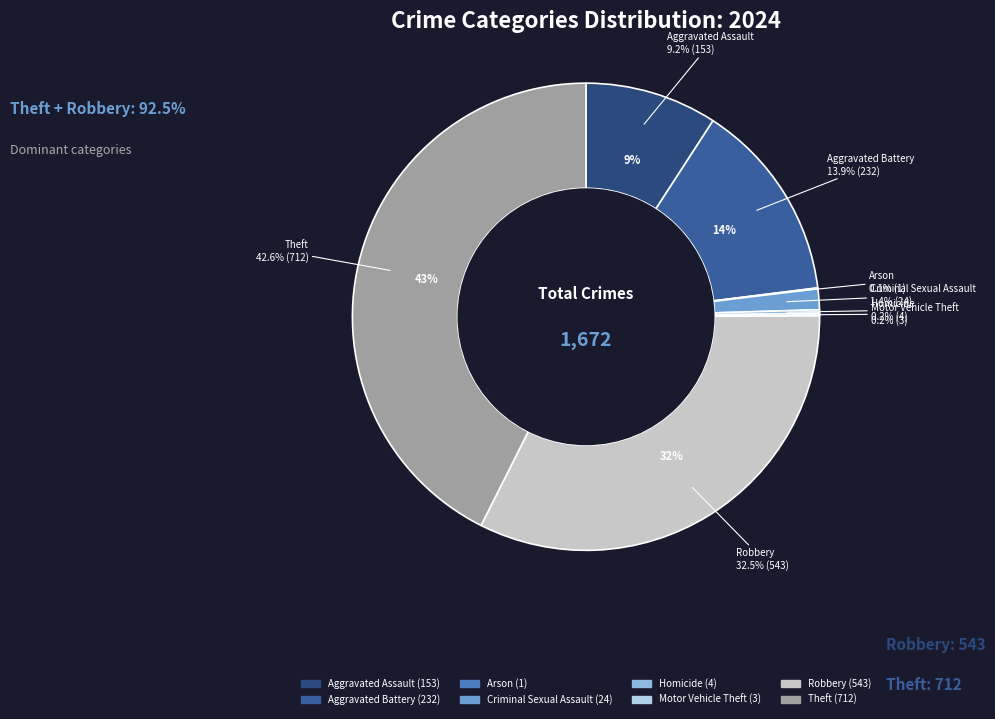

Which slice is the smallest?

Arson